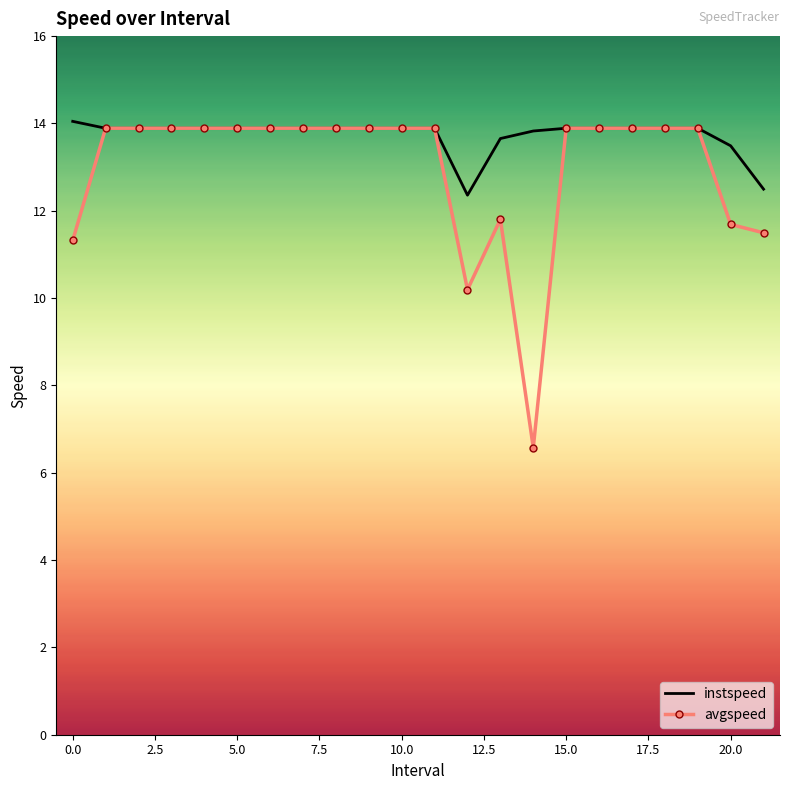

What is the greatest value displayed?

14.0